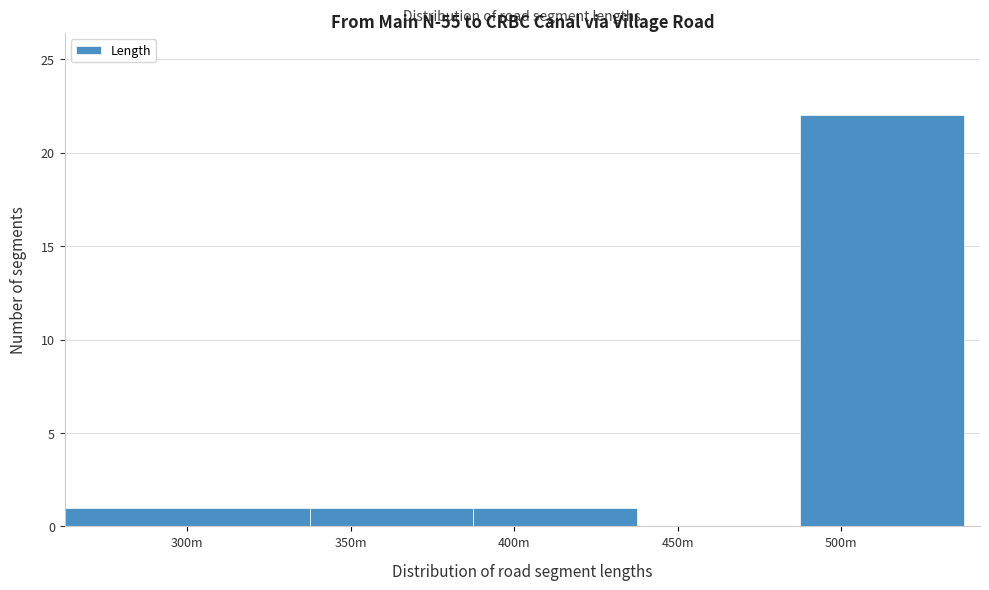

Reading left to right, extract all data points from this chart.

300m=1	350m=1	400m=1	450m=0	500m=22